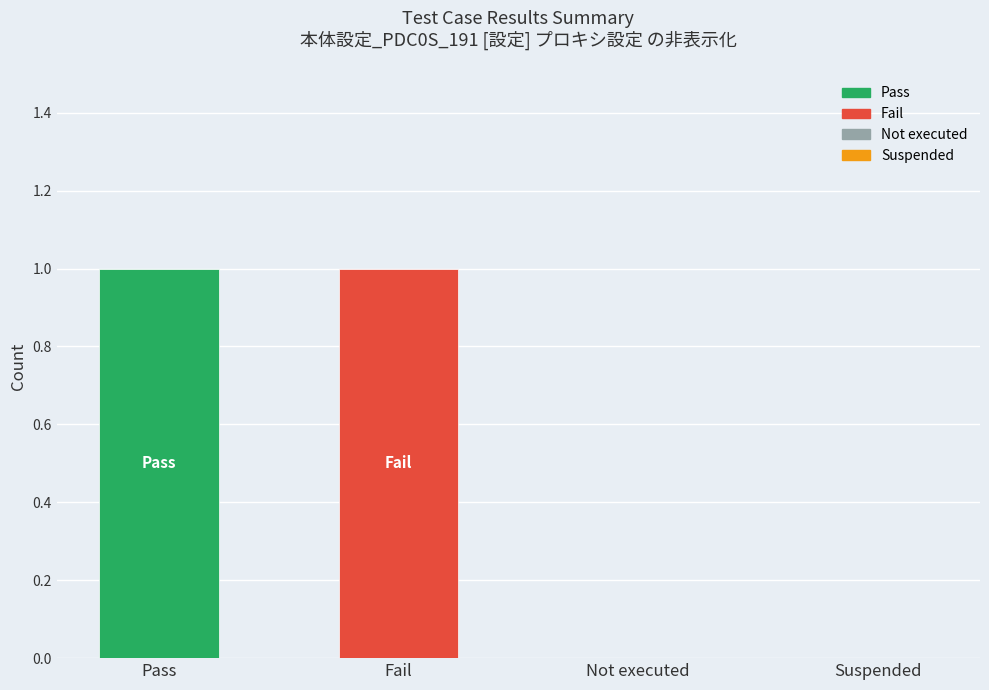

List the labels in order of value, largest first.

Pass, Fail, Not executed, Suspended